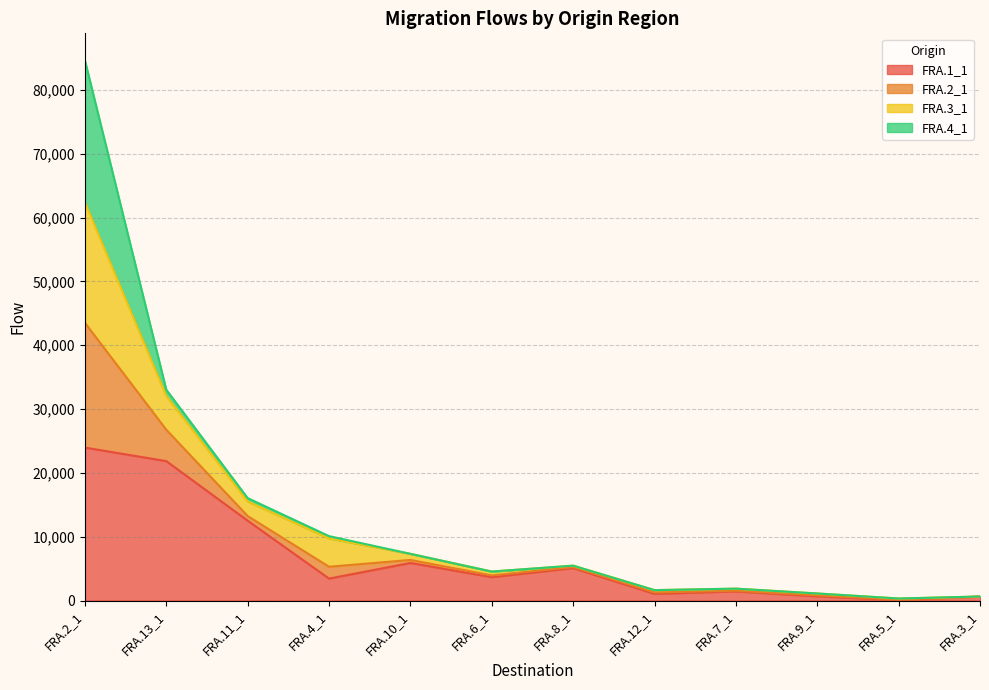

True or false: FRA.2_1 has more than 2 interior local peaks.

False